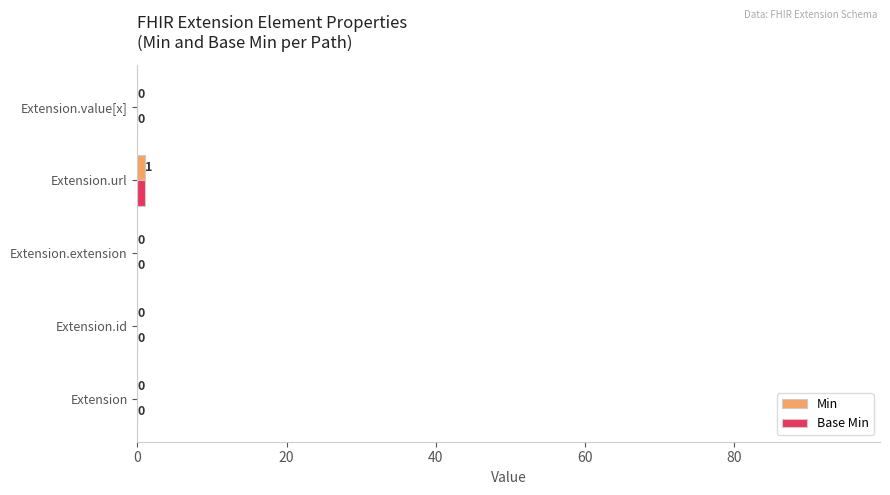

How many Base Min values are between 0 and 1?

5